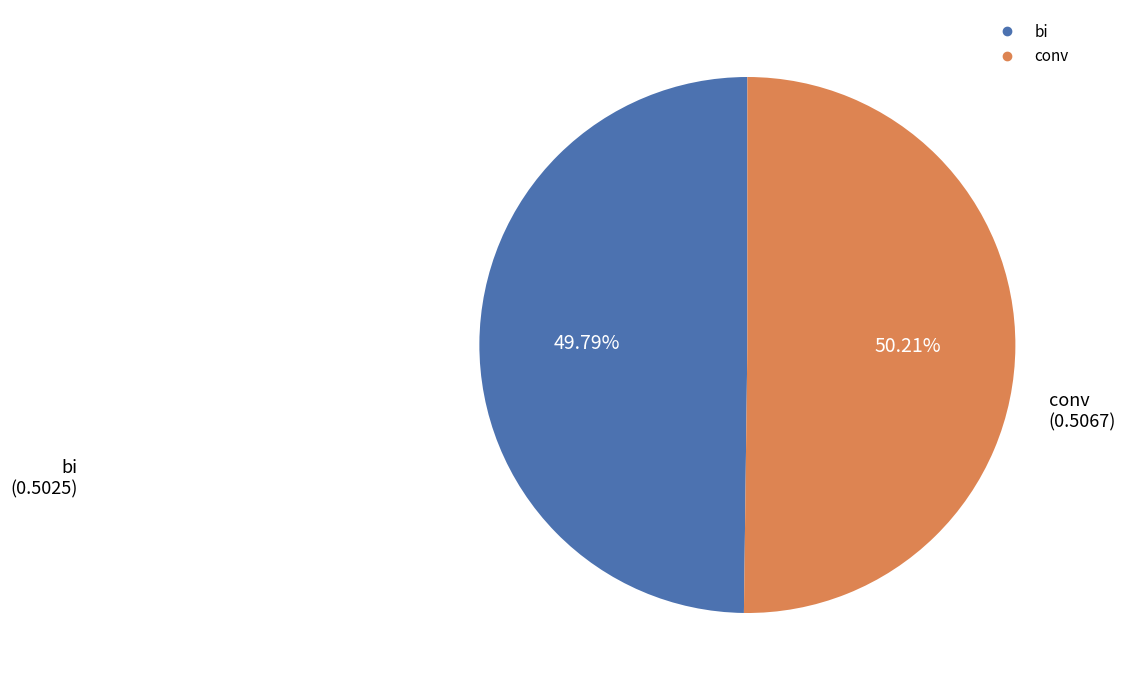

Combined, do bi and conv account for over 50%?

Yes